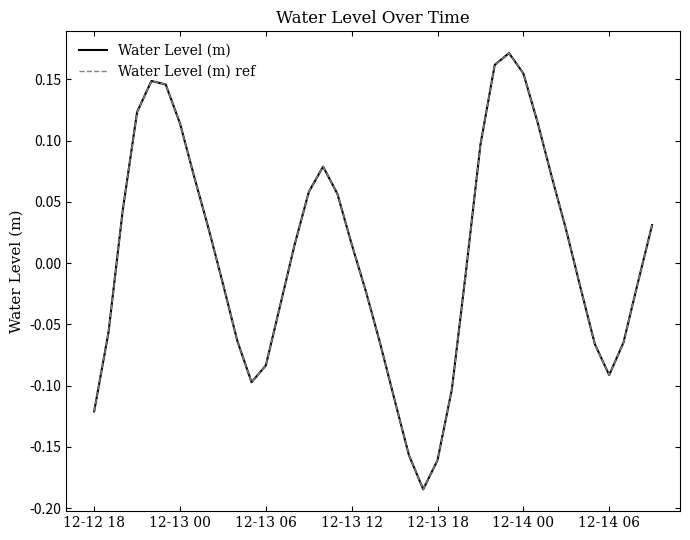

Does the chart have visible grid lines?

No